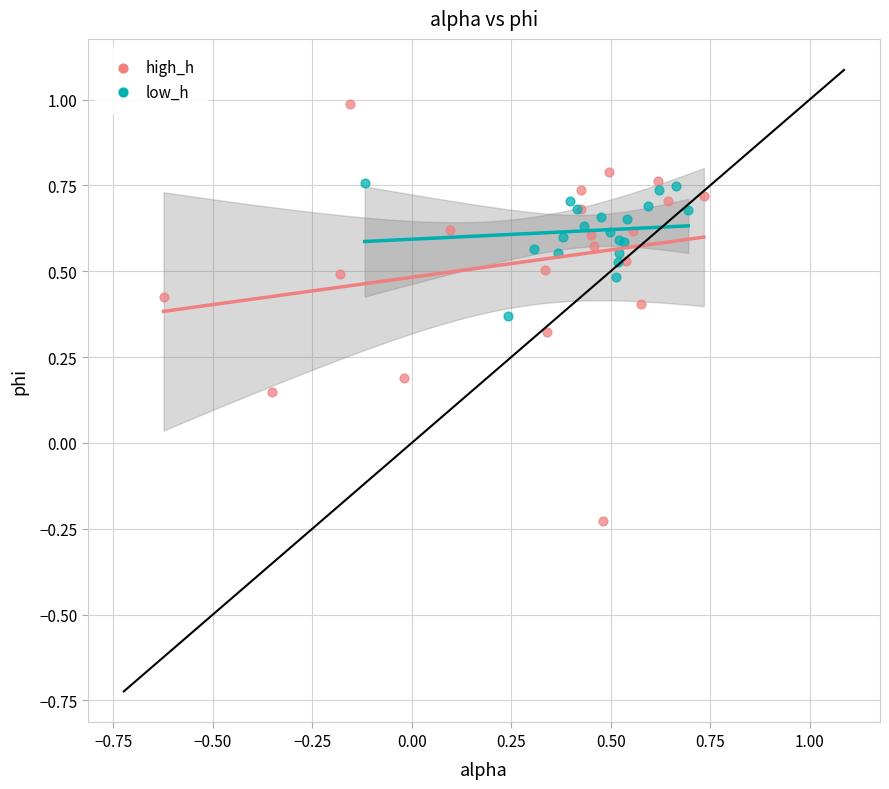

Which series contains the highest Y value?

high_h